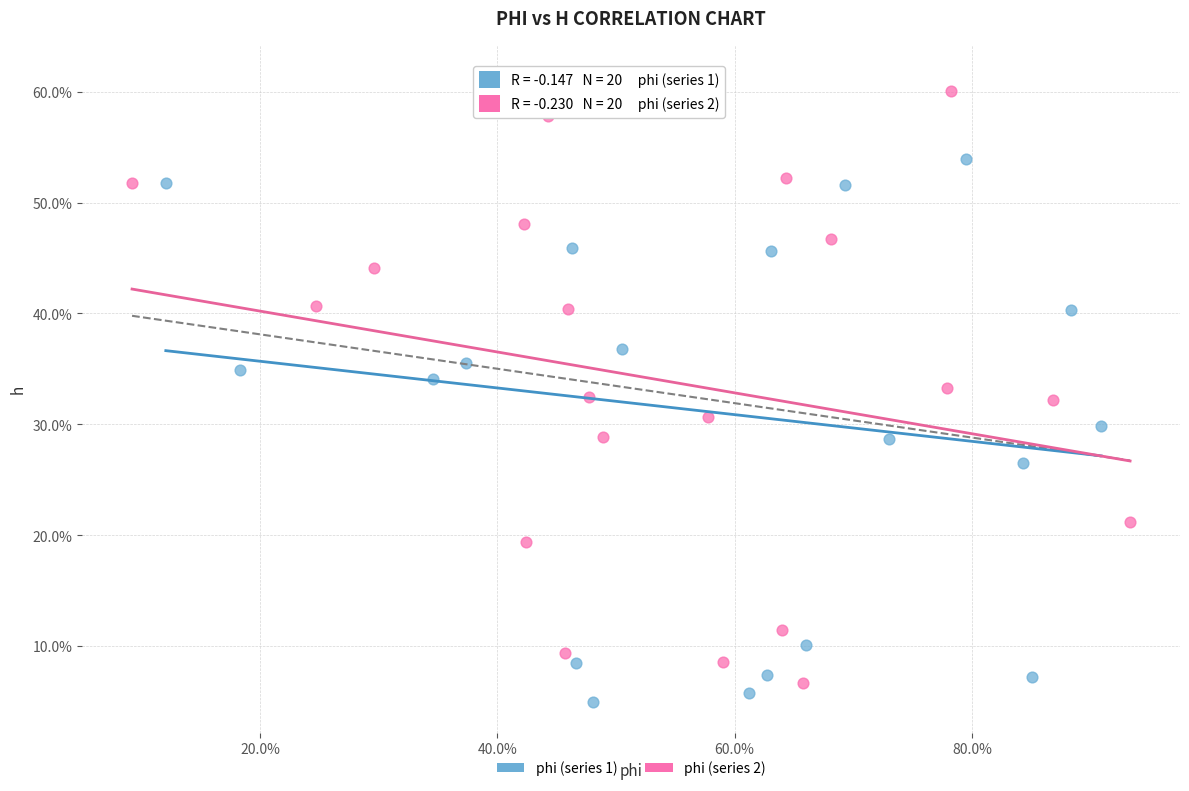

What are all the series names shown in the legend?

phi (series 1), phi (series 2)